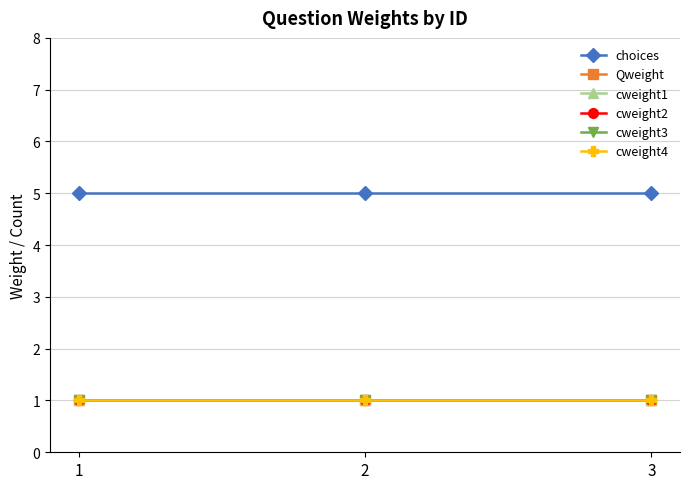

Where is choices nearest to the value 5?

1